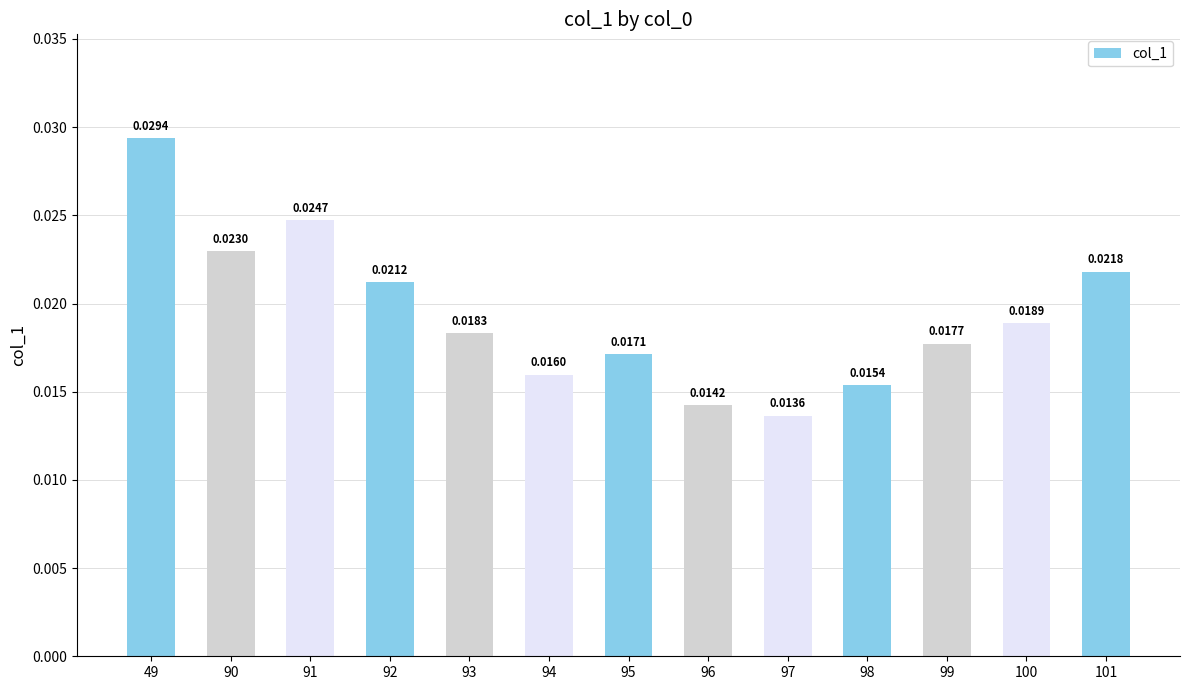

Between 93 and 49, which is larger?

49